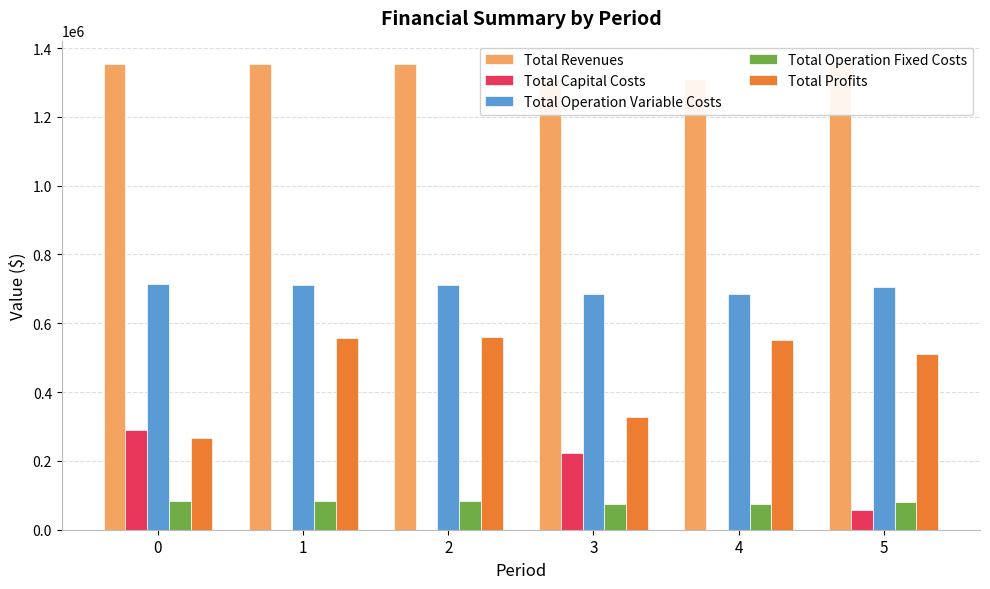

List the series in order of their peak value, lowest first.

Total Operation Fixed Costs, Total Capital Costs, Total Profits, Total Operation Variable Costs, Total Revenues